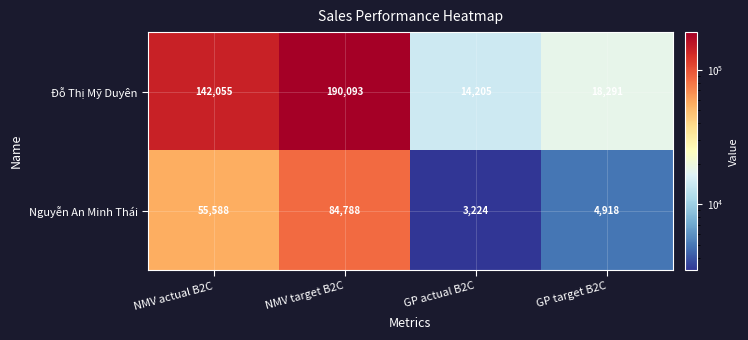

Reading left to right, transcribe all the data shown in this chart.

Đỗ Thị Mỹ Duyên: NMV actual B2C=142055	NMV target B2C=190093	GP actual B2C=14205	GP target B2C=18291
Nguyễn An Minh Thái: NMV actual B2C=55588	NMV target B2C=84788	GP actual B2C=3224	GP target B2C=4918